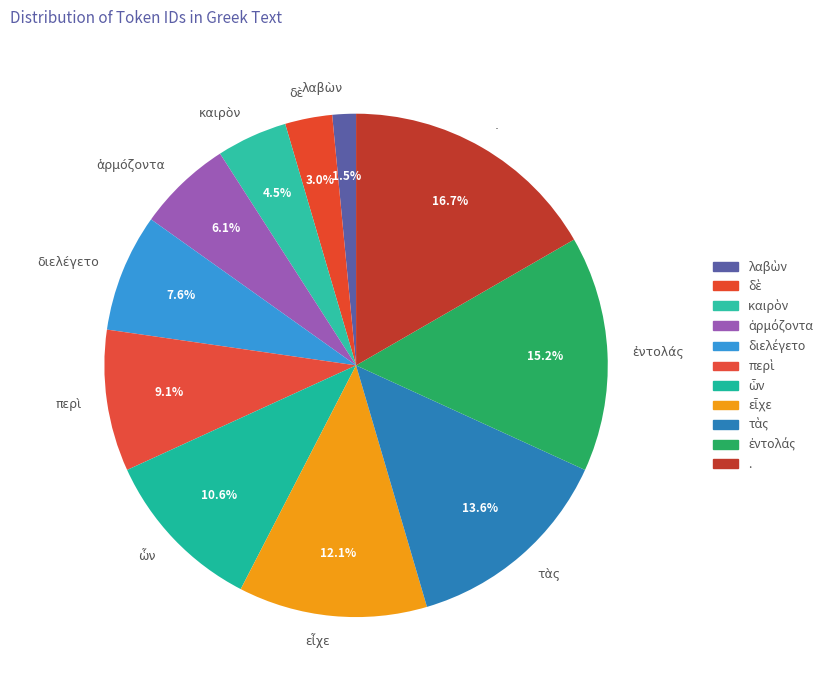

Is there a majority slice in this chart?

No